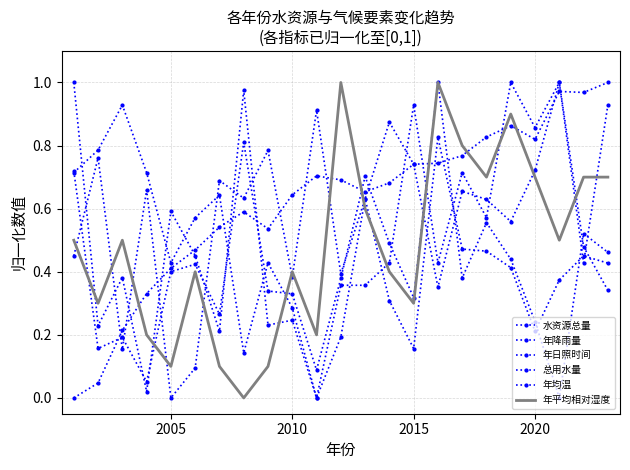

Is this an area chart (filled region under the line)?

No